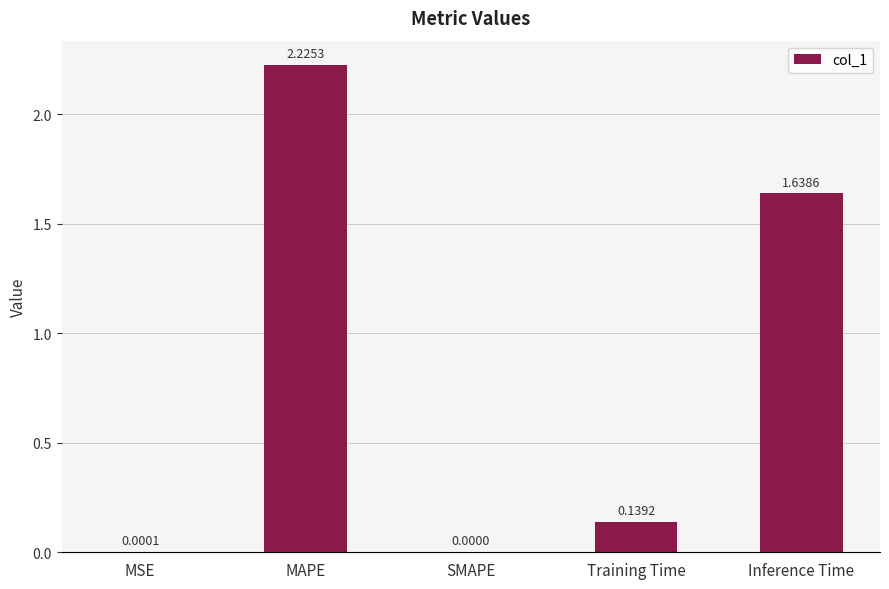

At which category does the chart reach its peak across all series?

MAPE